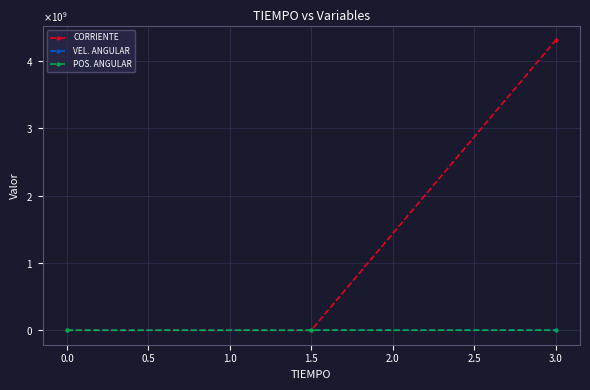

What are all the series names shown in the legend?

CORRIENTE, VEL. ANGULAR, POS. ANGULAR